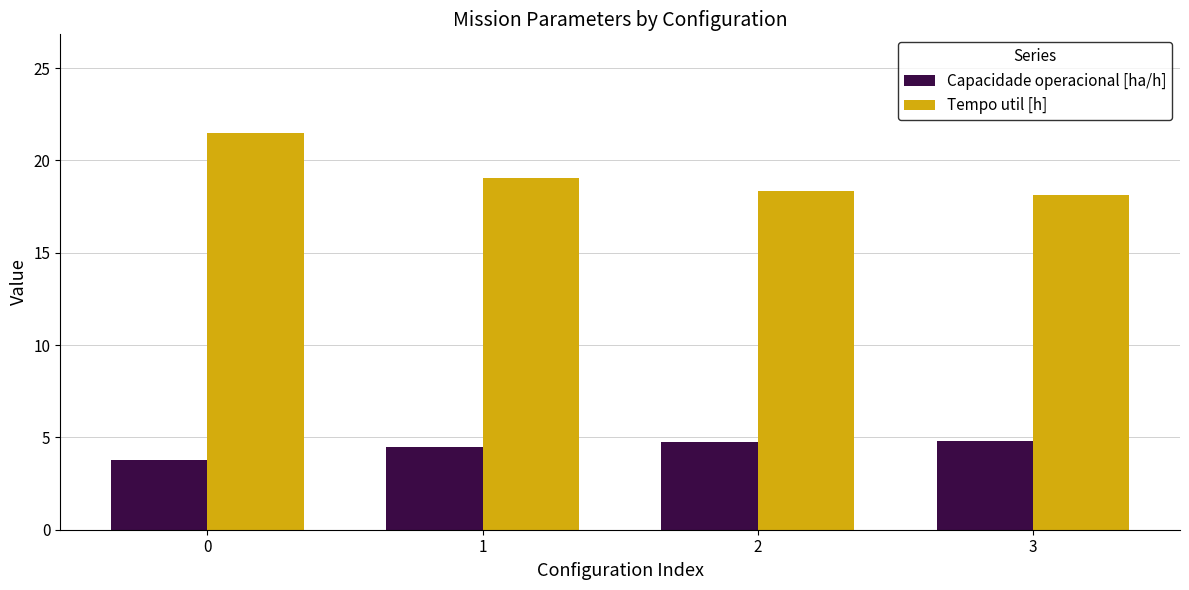

What is the smallest value displayed?

3.8